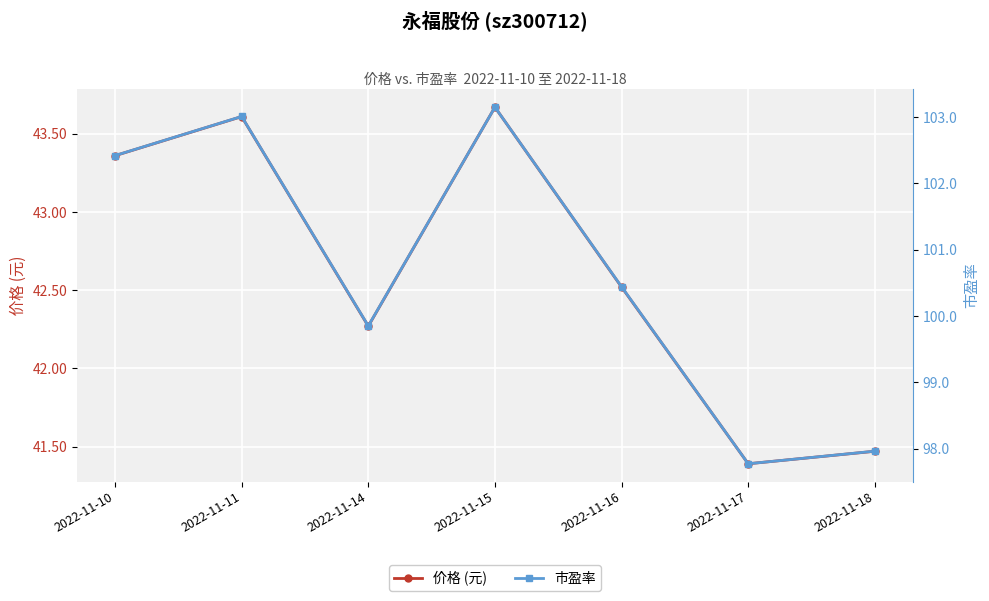

Reading left to right, what are all the values shown in this chart?

价格 (元): 2022-11-10=43.4	2022-11-11=43.6	2022-11-14=42.3	2022-11-15=43.7	2022-11-16=42.5	2022-11-17=41.4	2022-11-18=41.5
市盈率: 2022-11-10=102.4	2022-11-11=103.0	2022-11-14=99.8	2022-11-15=103.2	2022-11-16=100.4	2022-11-17=97.8	2022-11-18=98.0